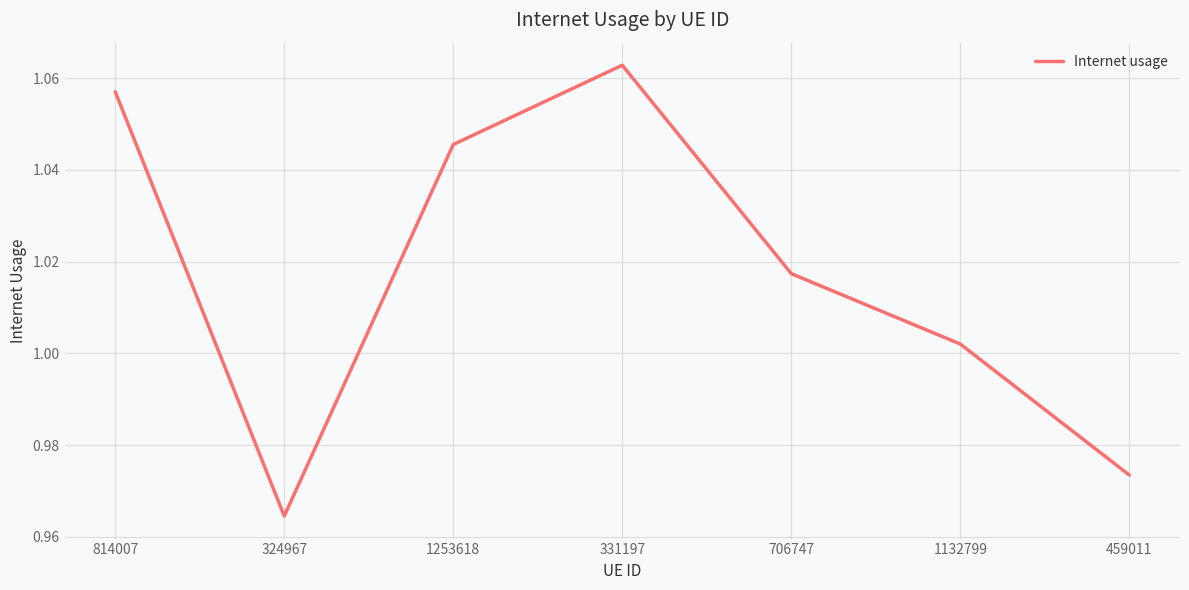

What position from the left is 331197?

4